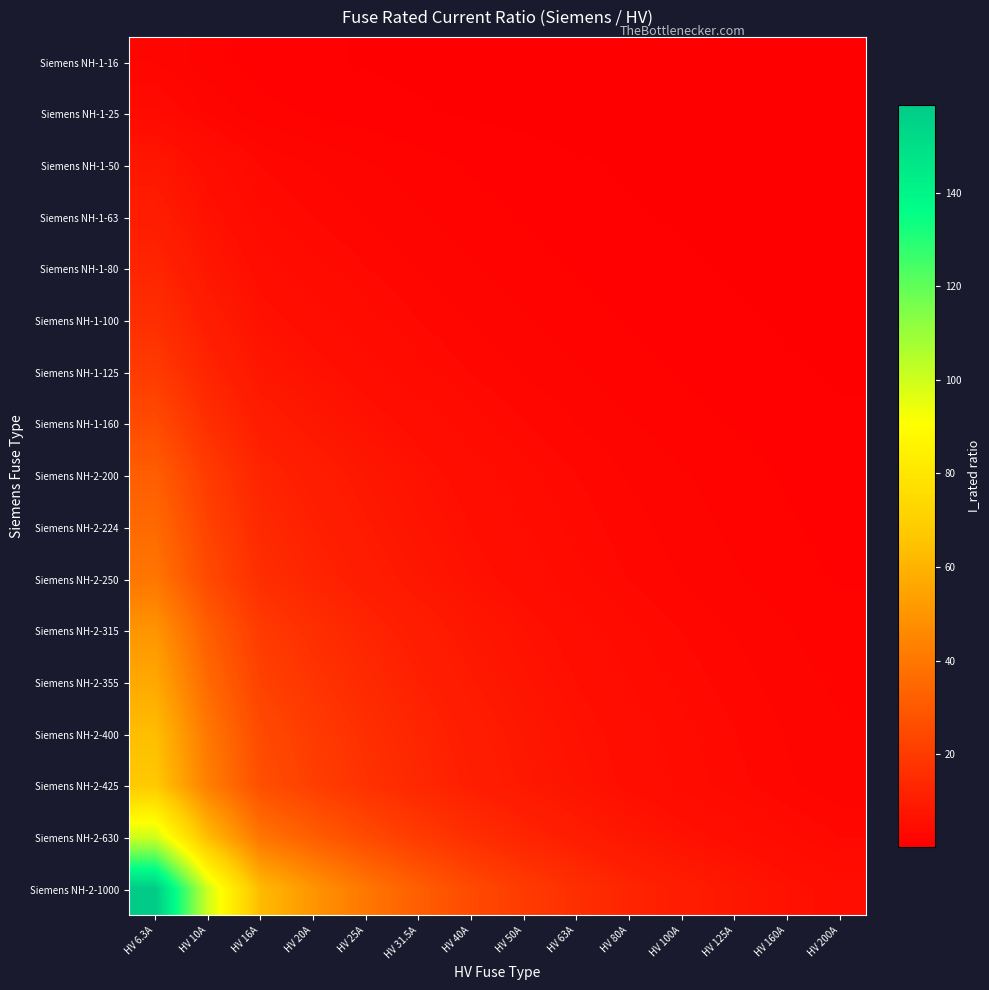

Rank the series at HV 160A from lowest to highest value.

Siemens NH-1-16, Siemens NH-1-25, Siemens NH-1-50, Siemens NH-1-63, Siemens NH-1-80, Siemens NH-1-100, Siemens NH-1-125, Siemens NH-1-160, Siemens NH-2-200, Siemens NH-2-224, Siemens NH-2-250, Siemens NH-2-315, Siemens NH-2-355, Siemens NH-2-400, Siemens NH-2-425, Siemens NH-2-630, Siemens NH-2-1000